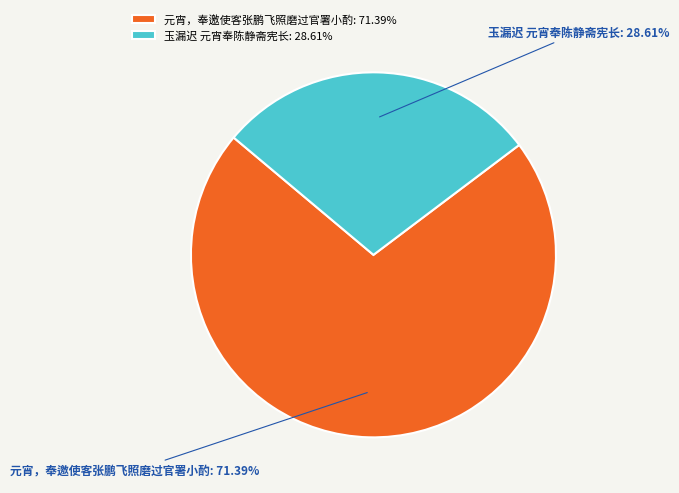

To the nearest percent, what percentage of the pie is 玉漏迟 元宵奉陈静斋宪长?

29%